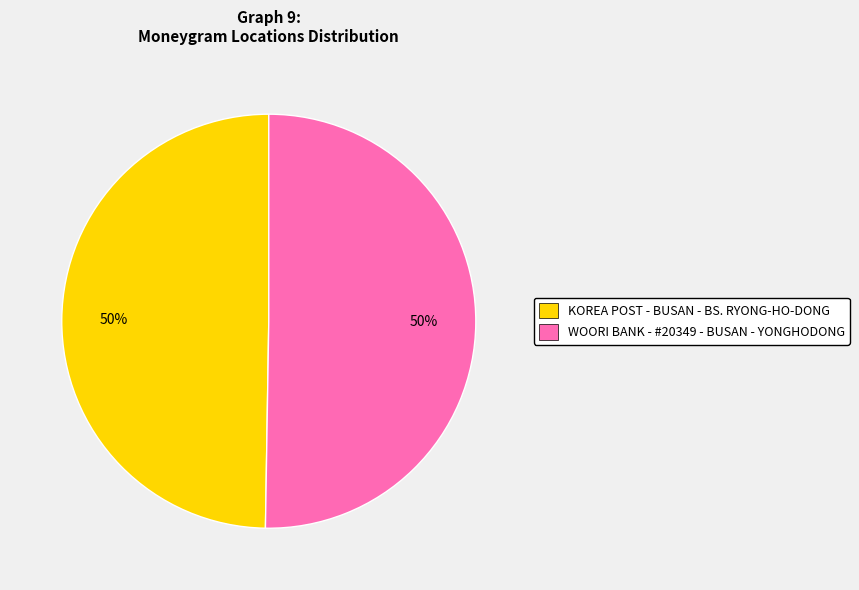

The KOREA POST - BUSAN - BS. RYONG-HO-DONG slice represents 57% of the pie. True or false?

False